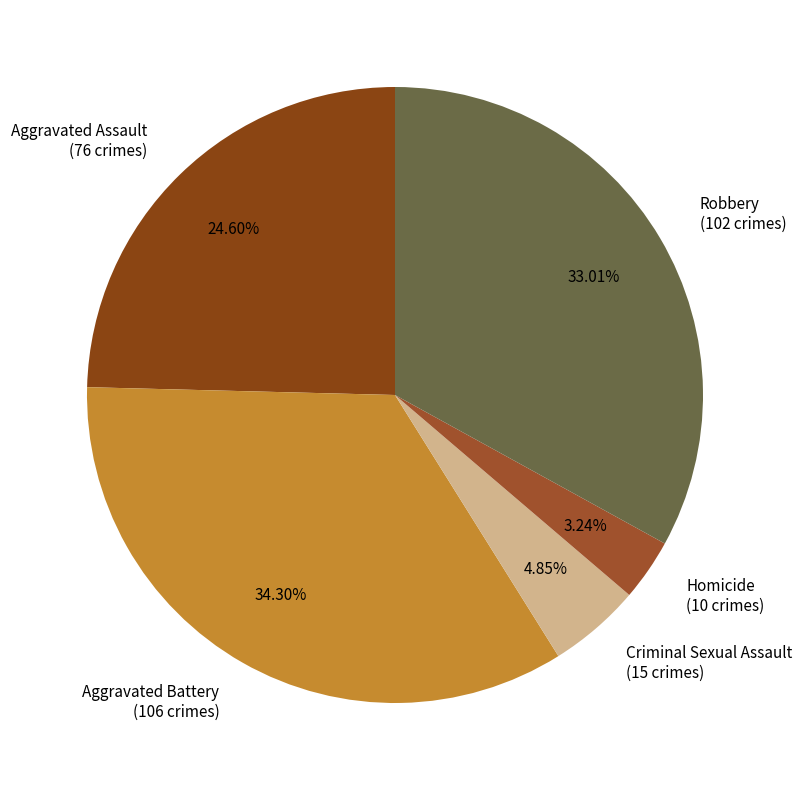

True or false: Criminal Sexual Assault accounts for 5% of the total.

True